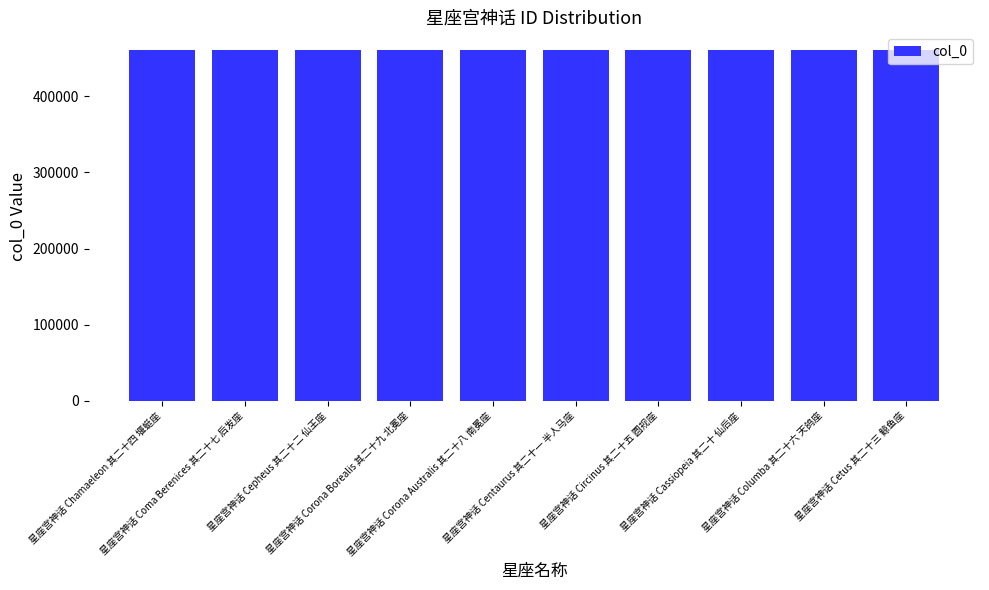

What is the sum of all values?

4612745